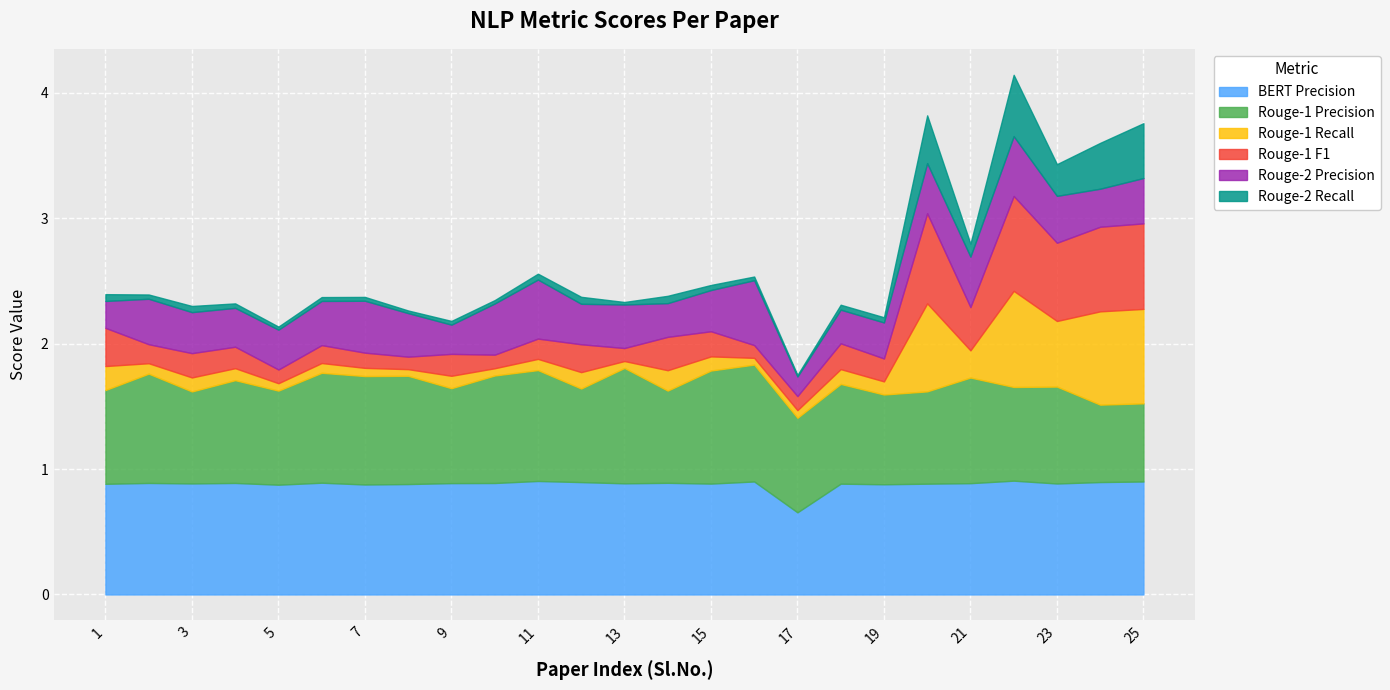

True or false: BERT Precision and Rouge-1 Recall cross at least once.

False